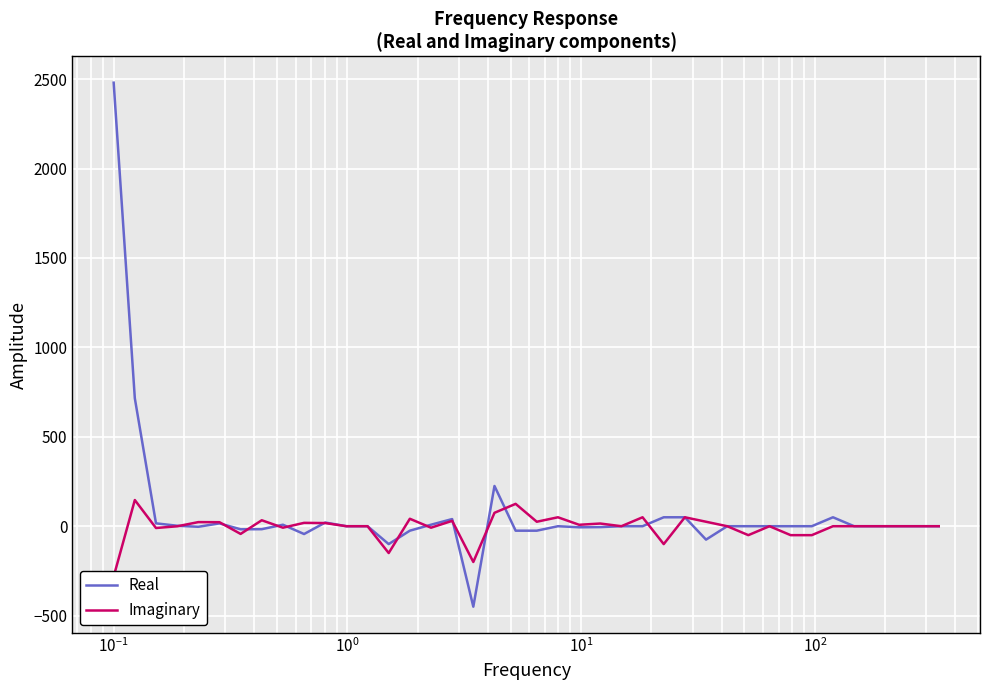

What is the maximum value for Real?

2480.3